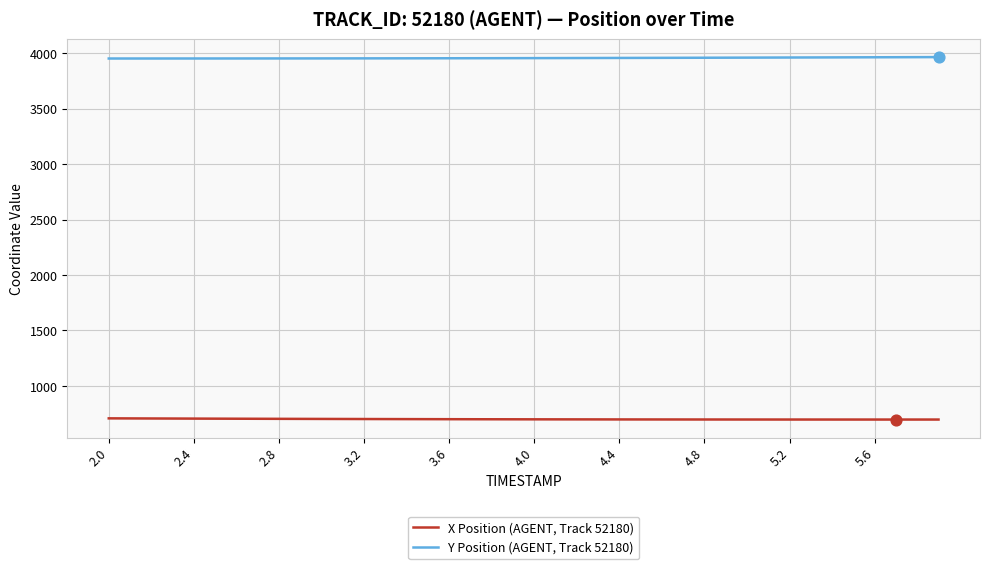

Which series has the largest total across all categories?

Y Position (AGENT, Track 52180)